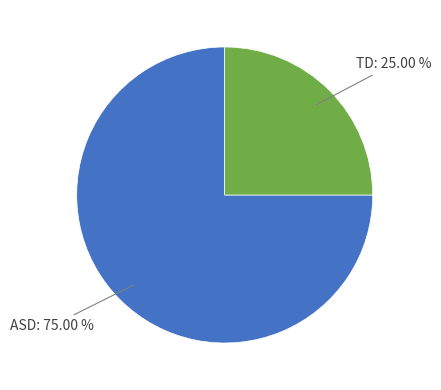

Is there a majority slice in this chart?

Yes